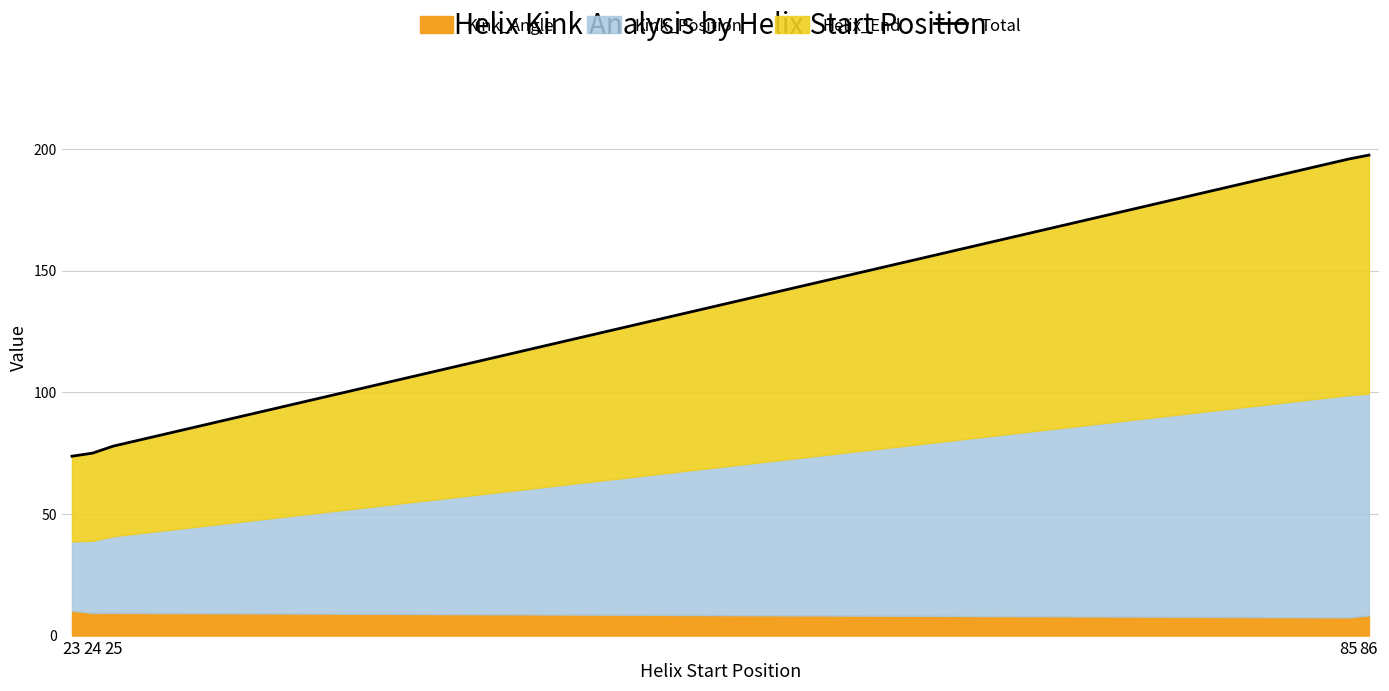

What is the maximum value shown in the chart?

197.4